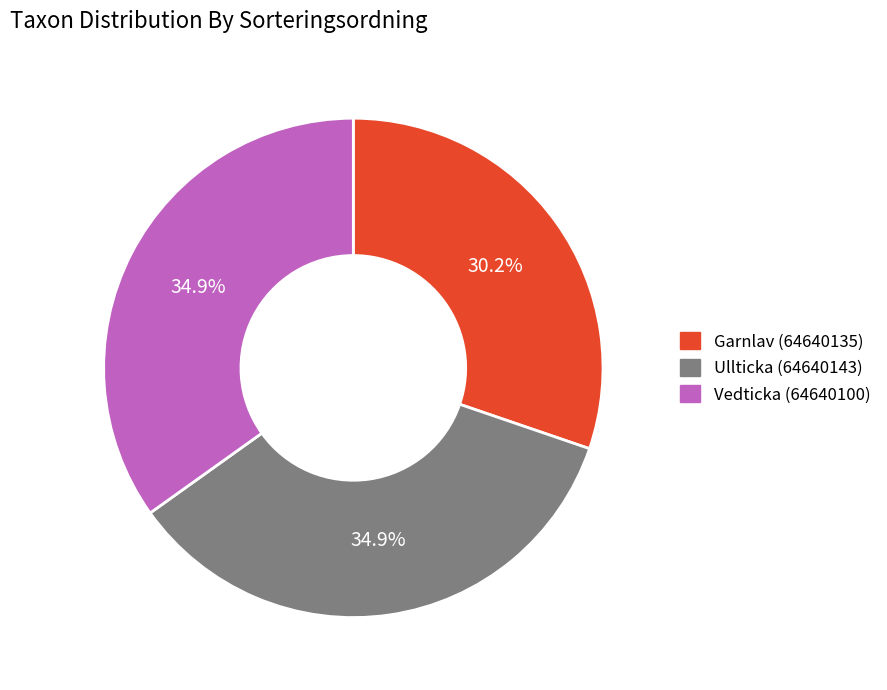

Do Garnlav (64640135) and Ullticka (64640143) together represent more than half of the pie?

Yes